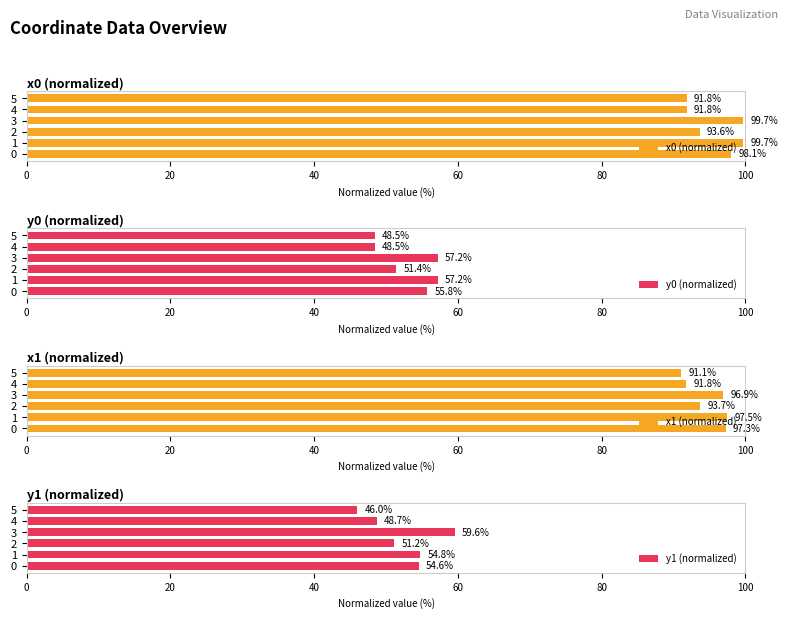

The x1 (normalized) series shows 96.9 at 3. True or false?

True